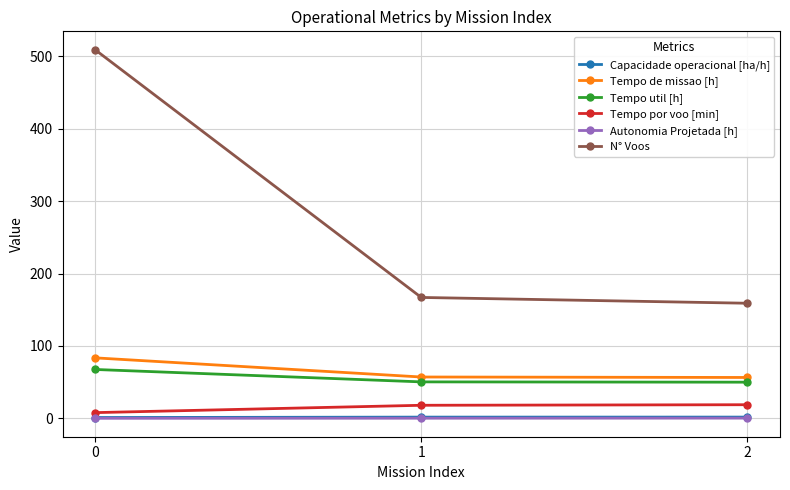

Is the value of Capacidade operacional [ha/h] at 1 greater than the value of N° Voos at 1?

No